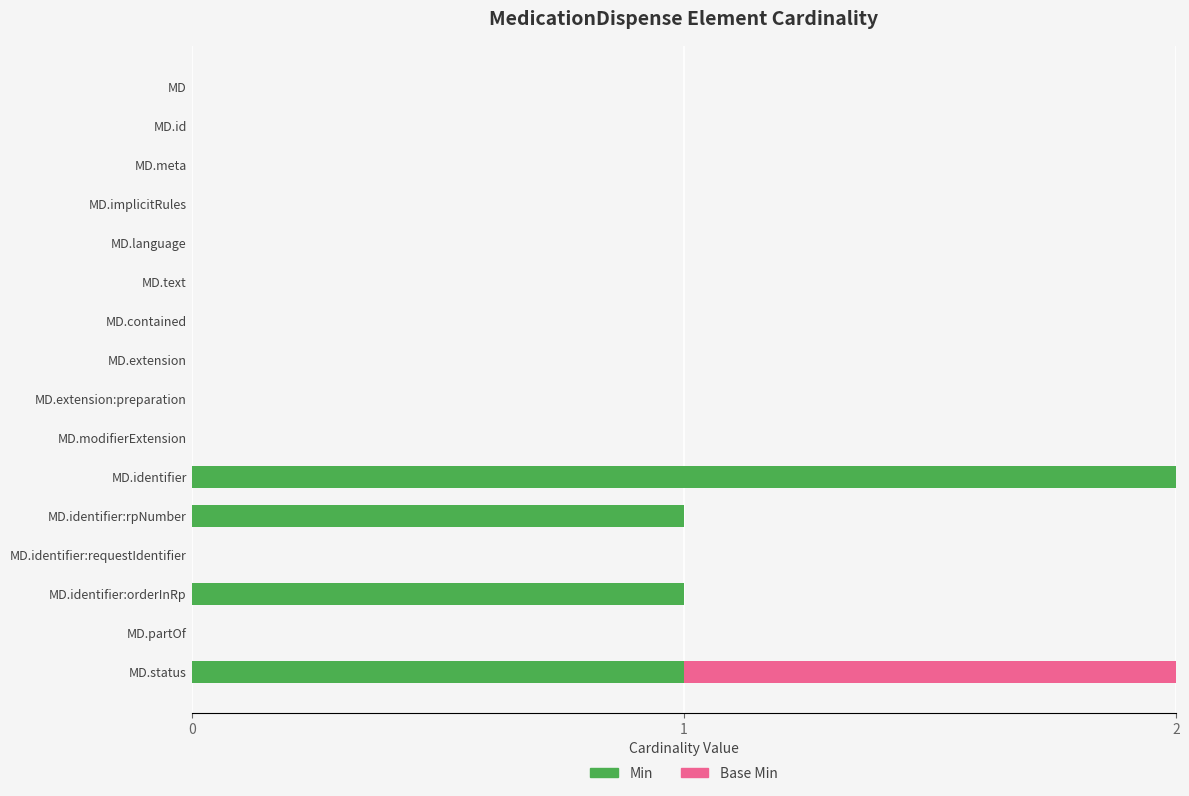

Is it true that Min equals 0 at MD?

True